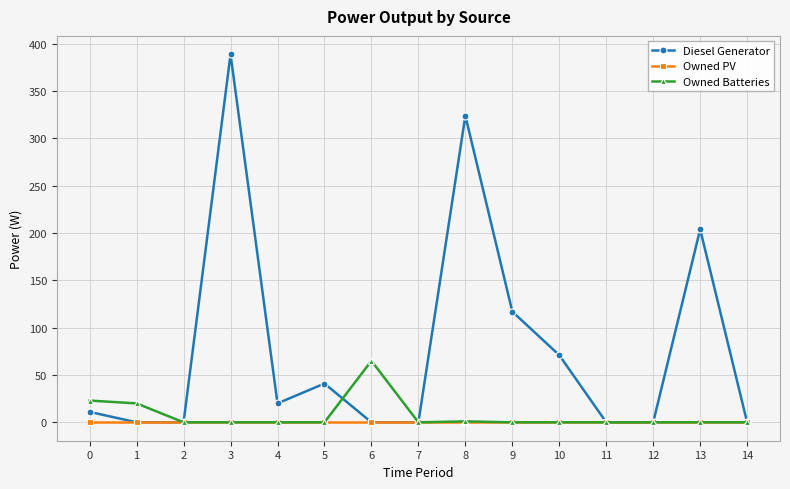

How many data points in Diesel Generator are less than 11?

7